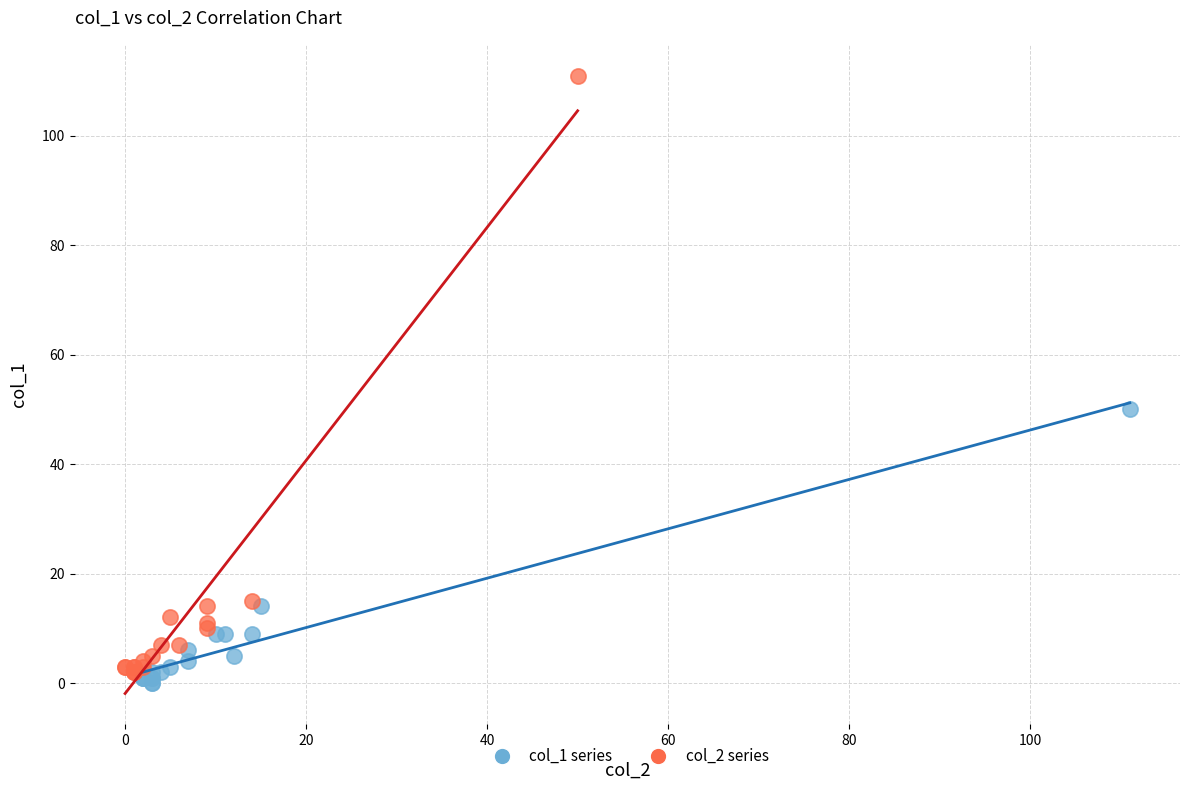

Which series contains the lowest Y value?

col_1 series